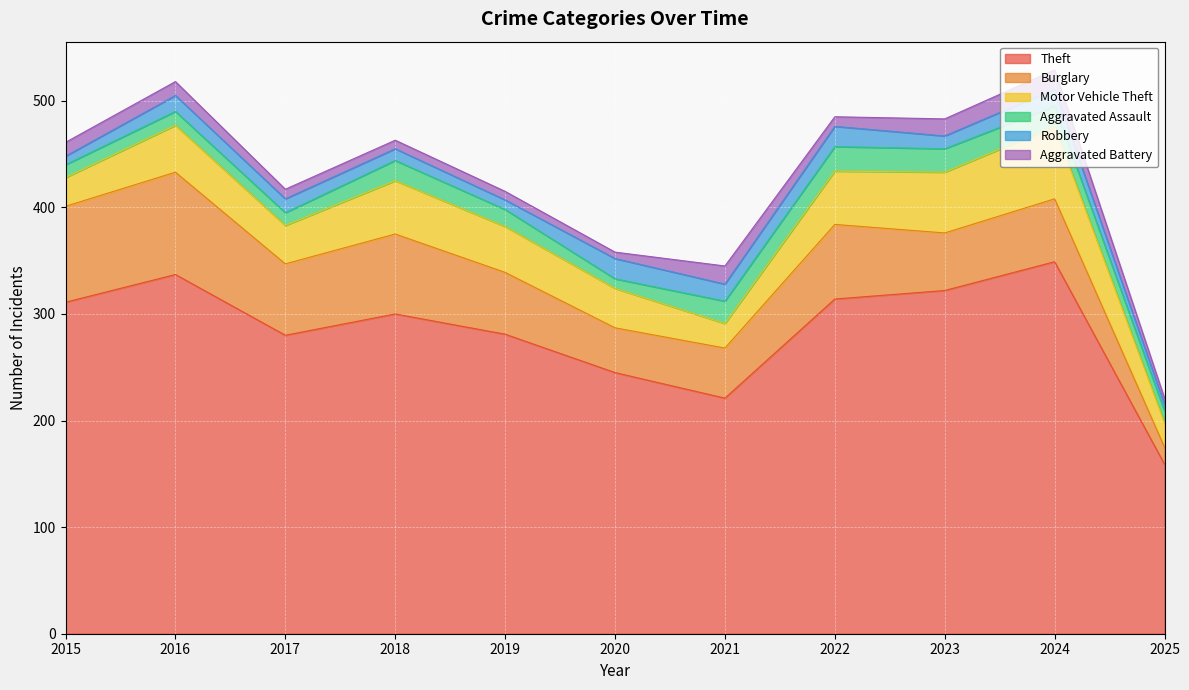

Which category has the highest value in the Motor Vehicle Theft series?

2024